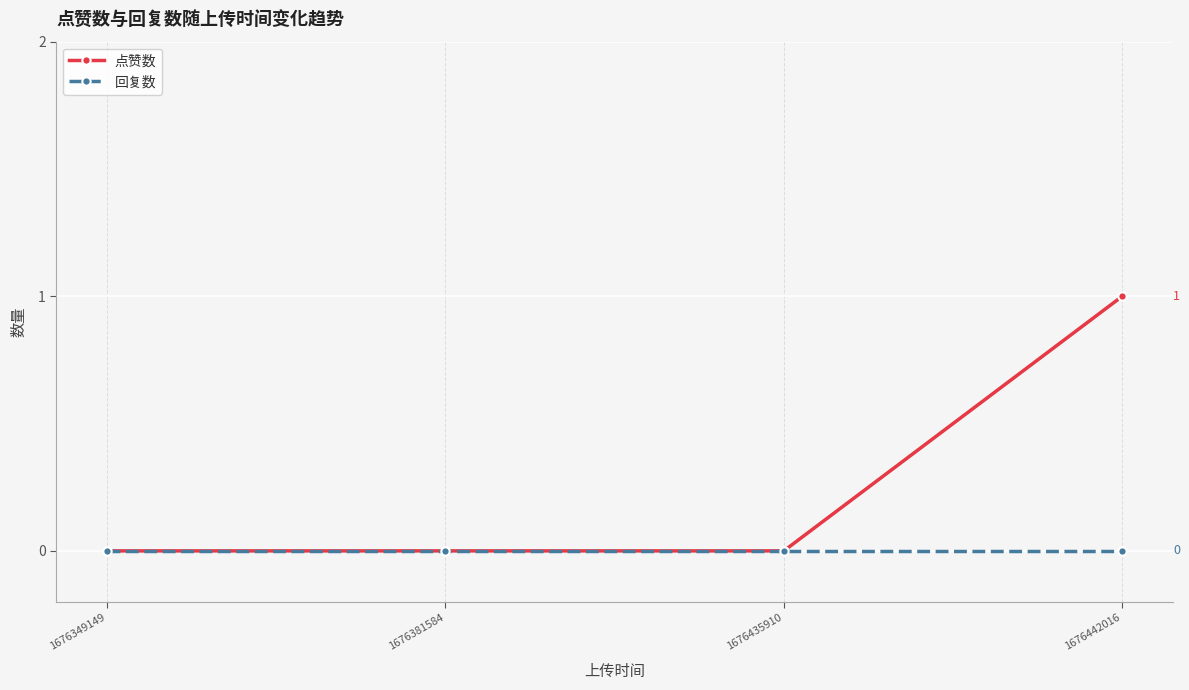

Is this an area chart (filled region under the line)?

No